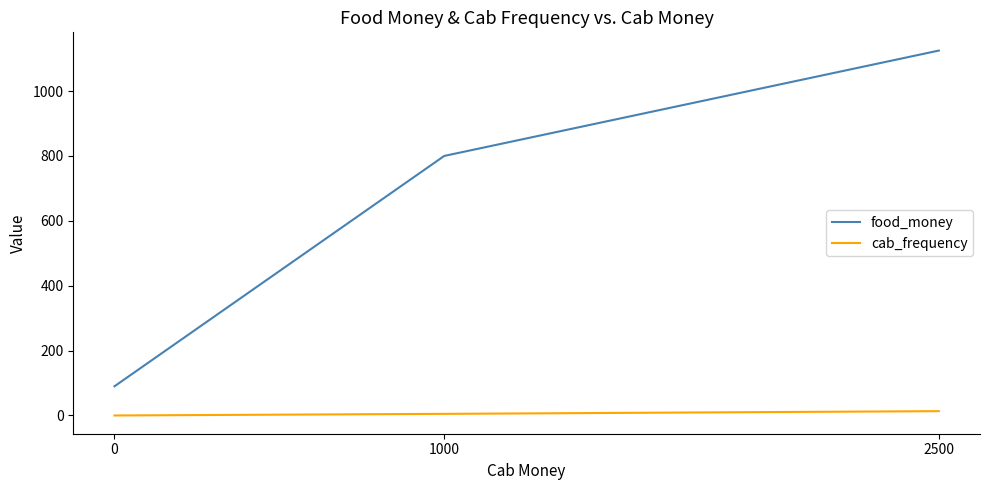

Which series has the largest total across all categories?

food_money